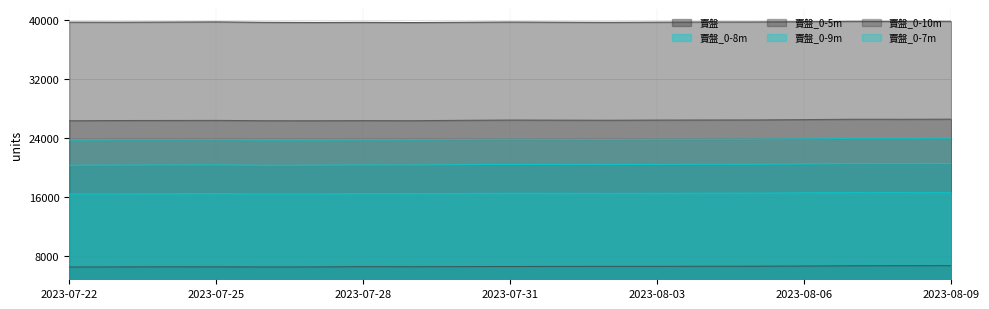

What is the value of the 賣盤_0-7m point at the 8th from the left?

16419